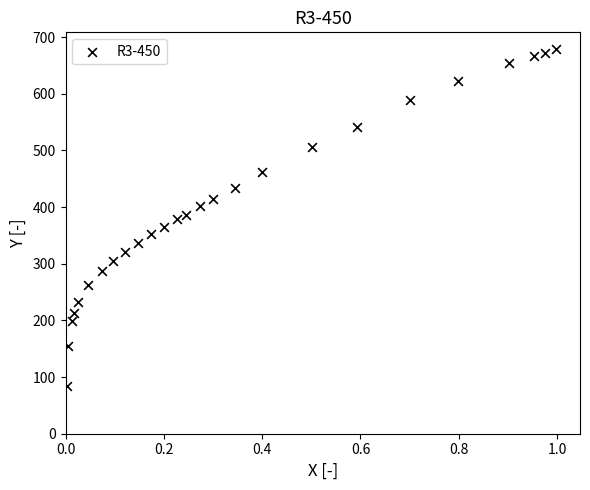

What is the range of Y values (max minus min)?

594.5